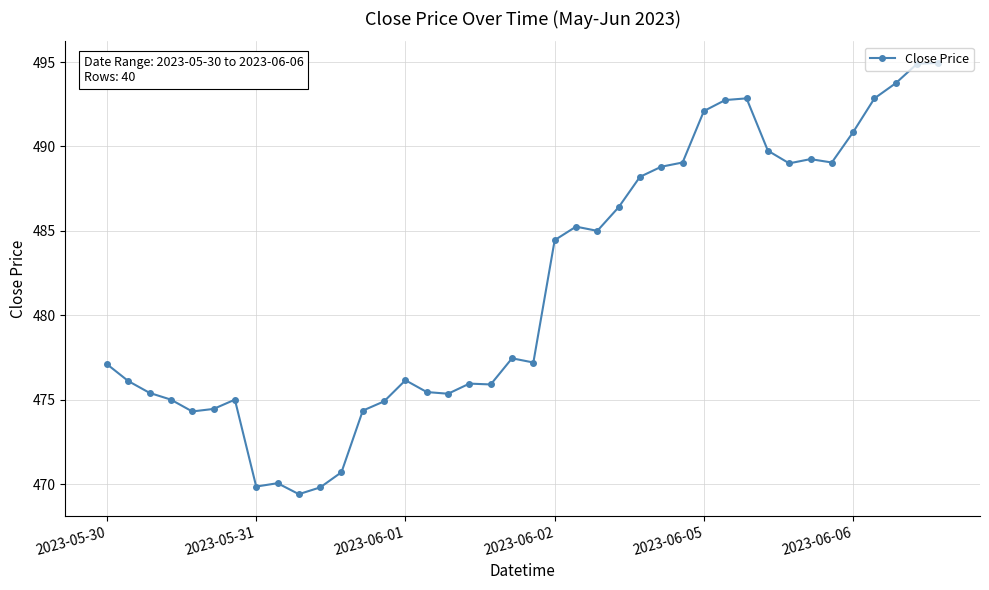

What is the maximum value shown in the chart?

495.0